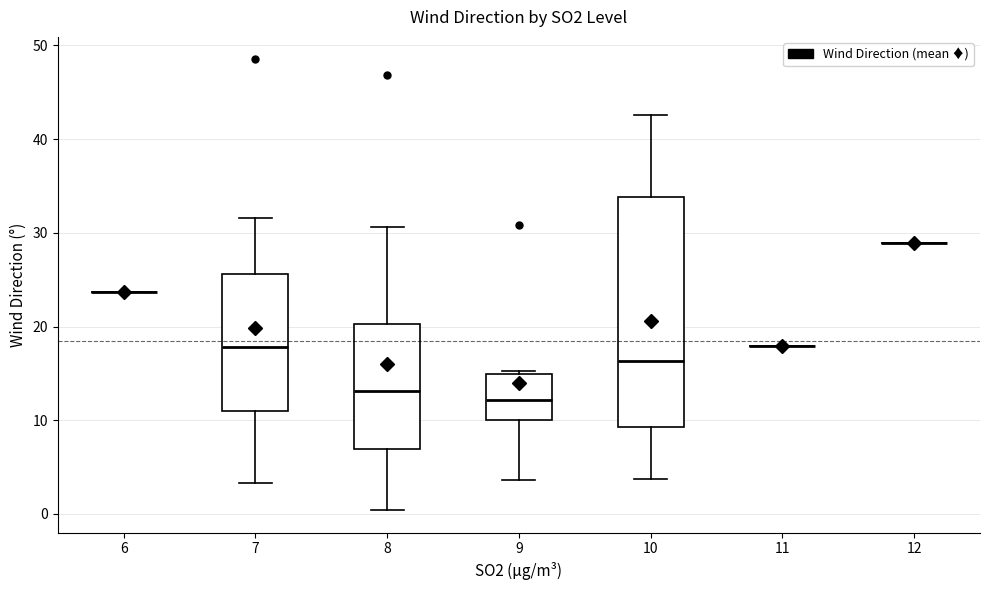

Comparing the boxes themselves (not the whiskers), which one is the tallest?

10